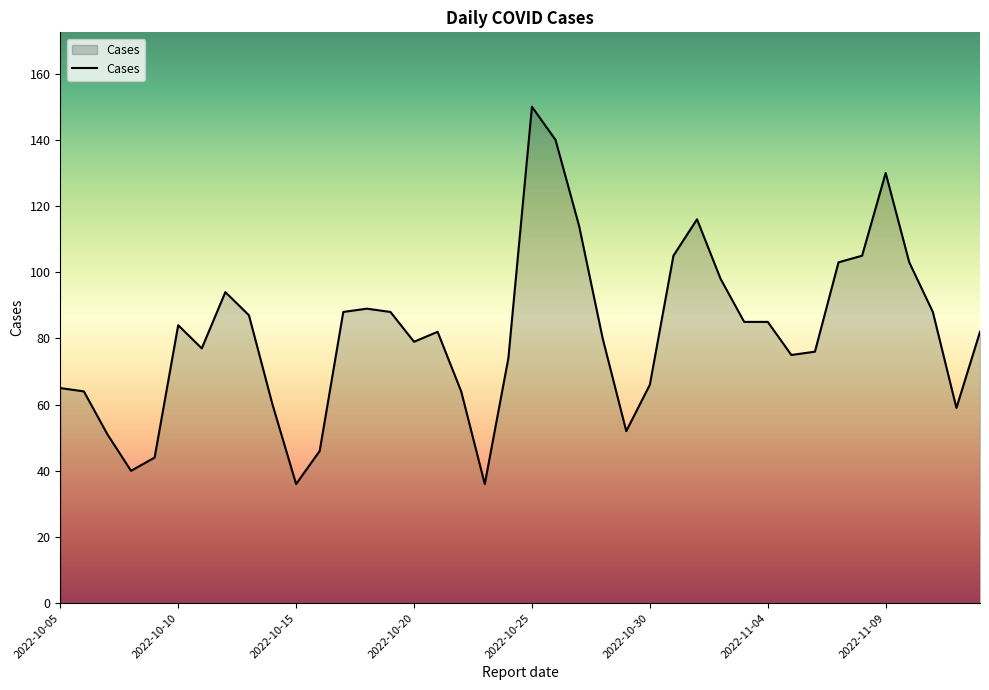

Reading left to right, what are all the values shown in this chart?

65	64	51	40	44	84	77	94	87	60	36	46	88	89	88	79	82	64	36	74	150	140	114	80	52	66	105	116	98	85	85	75	76	103	105	130	103	88	59	82